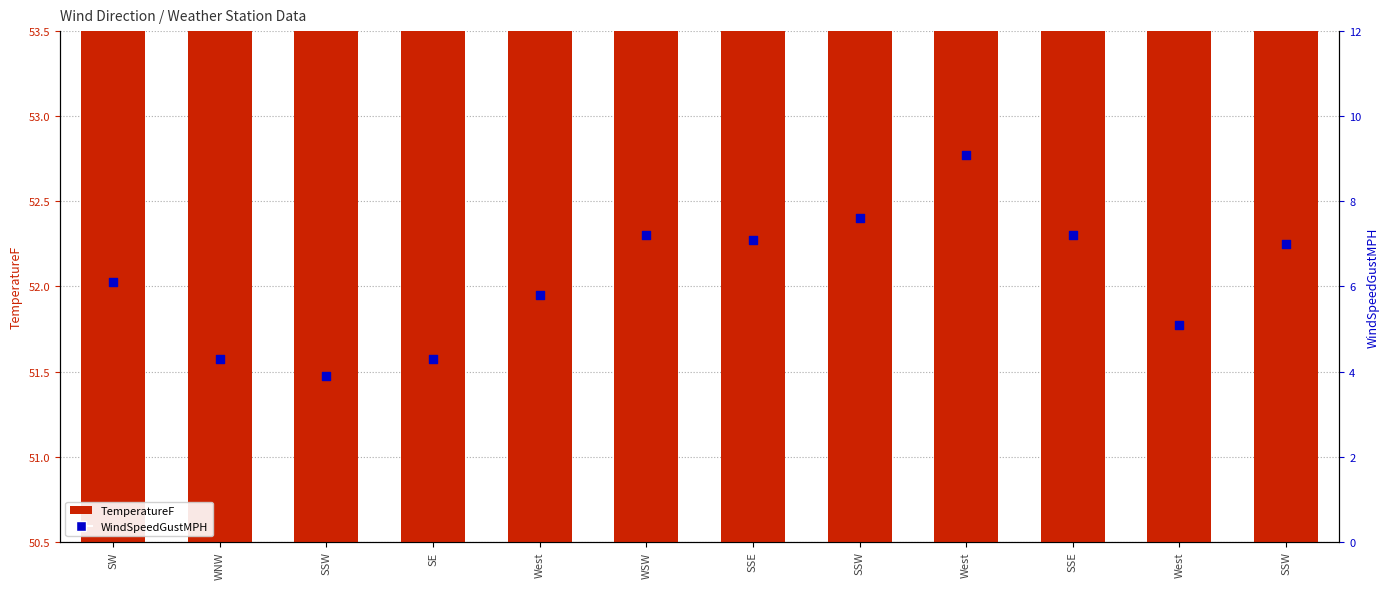

At how many categories does at least one series exceed 24?

12